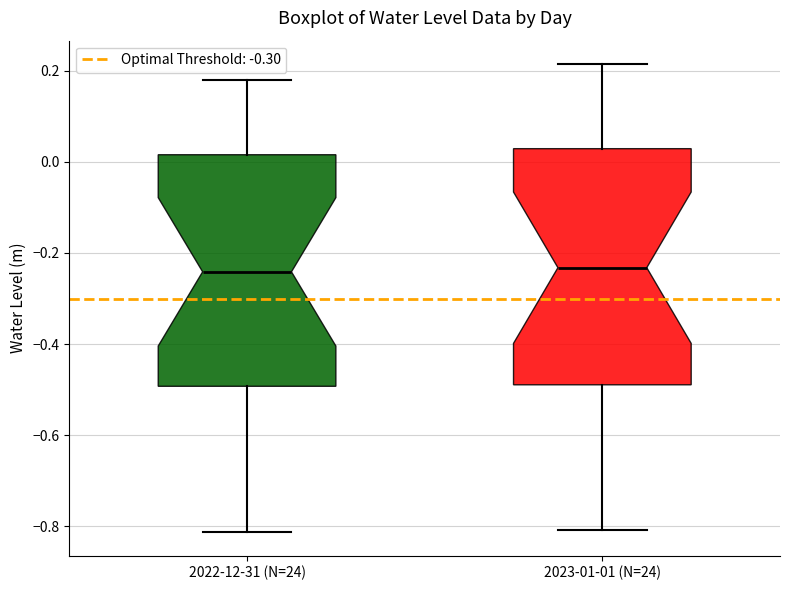

Reading left to right, transcribe this box plot: for each box, give where its median line is, the range the box spans, and where its two whiskers end, as read against the y-axis. The values are not printed on the chart, so give them approximately, as read against the axis.

2022-12-31 (N=24): median -0.24, box -0.50 to 0.02, whiskers -0.82 to 0.18
2023-01-01 (N=24): median -0.24, box -0.48 to 0.02, whiskers -0.80 to 0.22